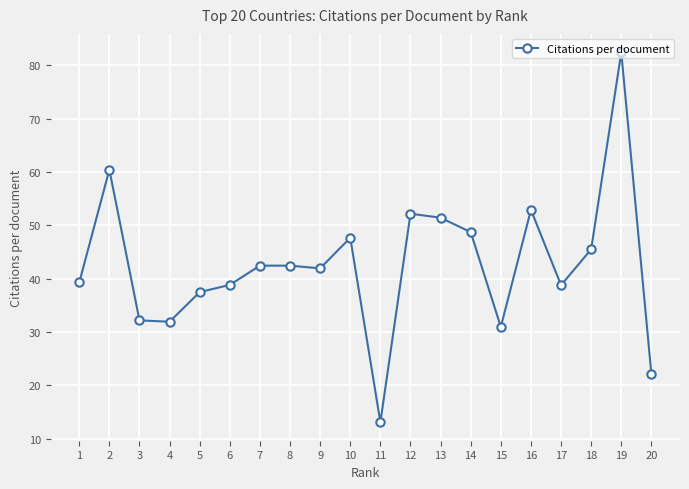

Count the number of data series in this chart.

1